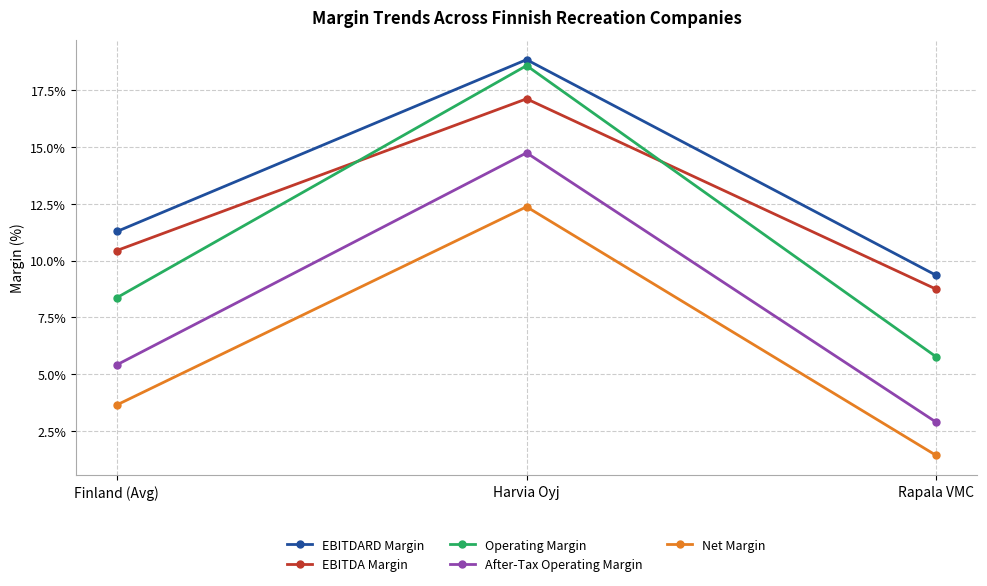

At which category is the sum across all series the highest?

Harvia Oyj